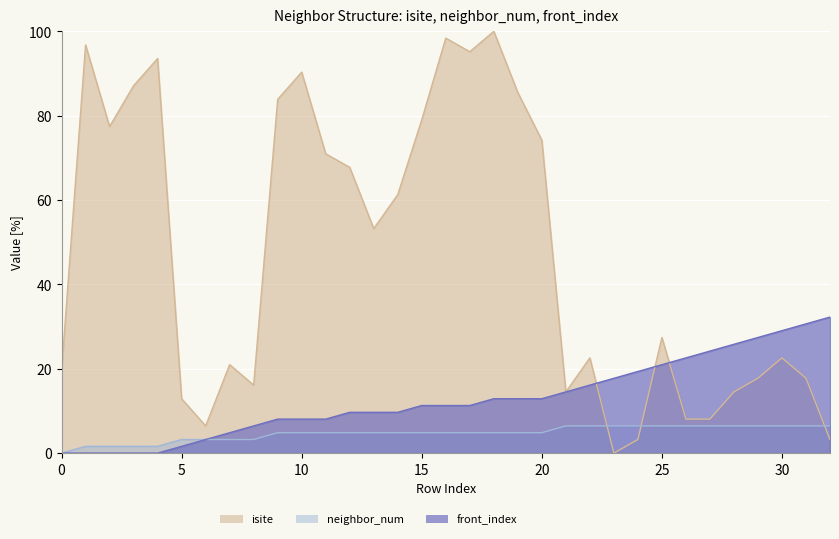

List the labels in order of isite value, smallest first.

23, 24, 32, 6, 26, 27, 5, 21, 28, 8, 29, 31, 0, 7, 22, 30, 25, 13, 14, 12, 11, 20, 2, 15, 9, 19, 3, 10, 4, 17, 1, 16, 18